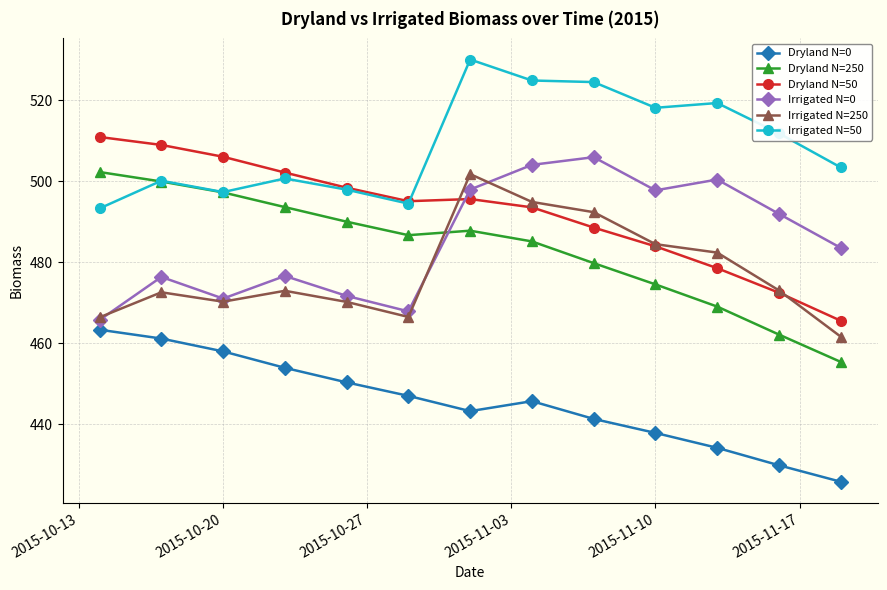

Which series has the widest spread of values?

Dryland N=250